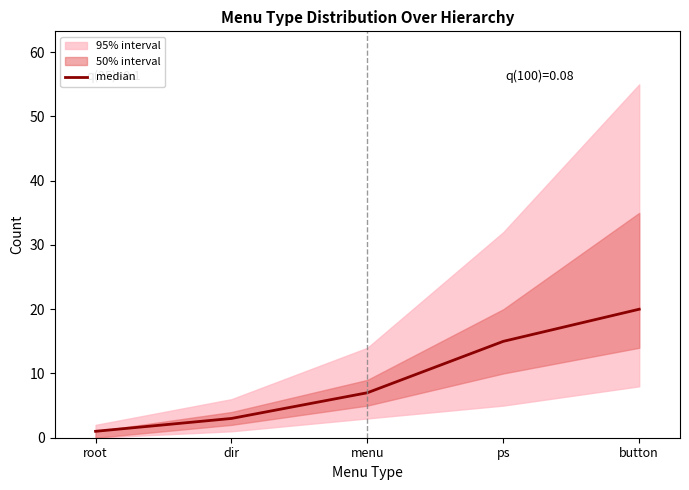

What is the label of the 3rd point from the left?

menu